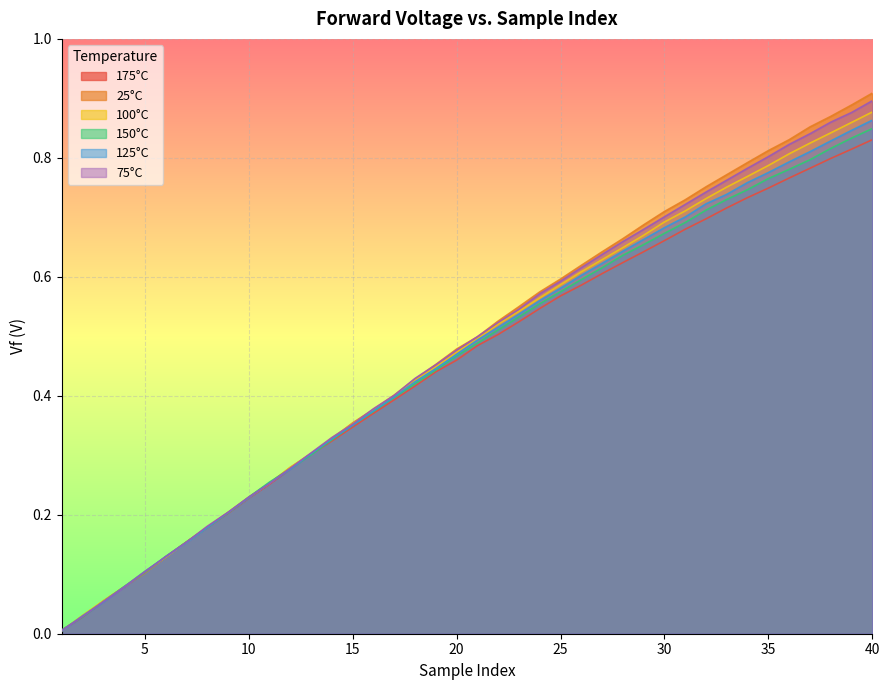

True or false: 25°C has more than 2 interior local peaks.

False